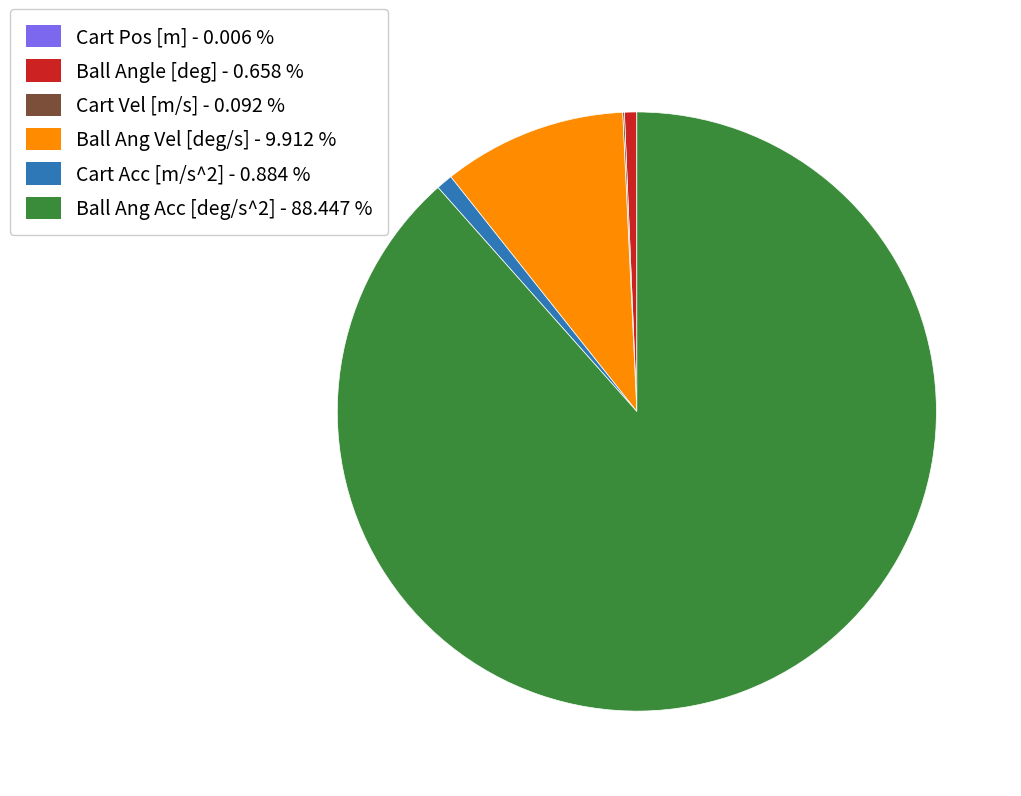

Is the sum of Ball Ang Acc [deg/s^2] and Cart Acc [m/s^2] greater than half?

Yes